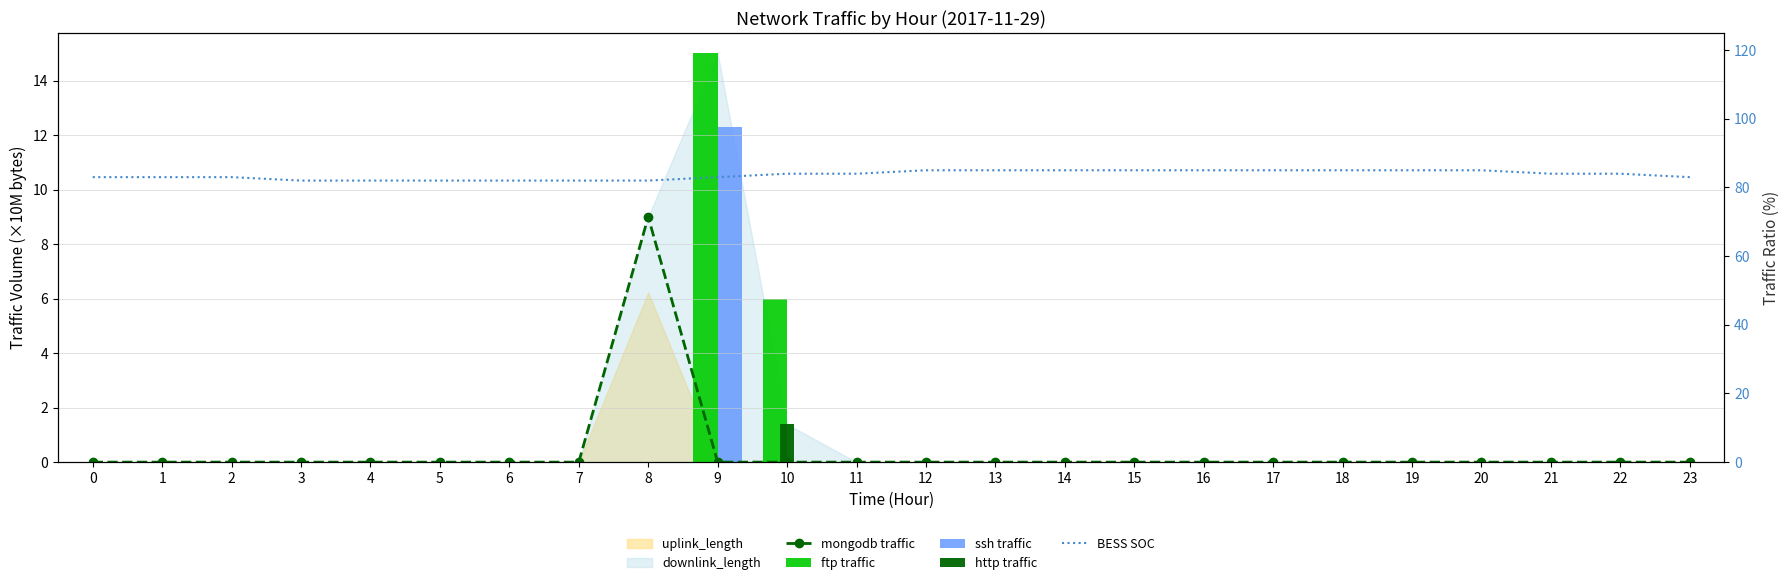

What is the total value across all series at 17?

85.0